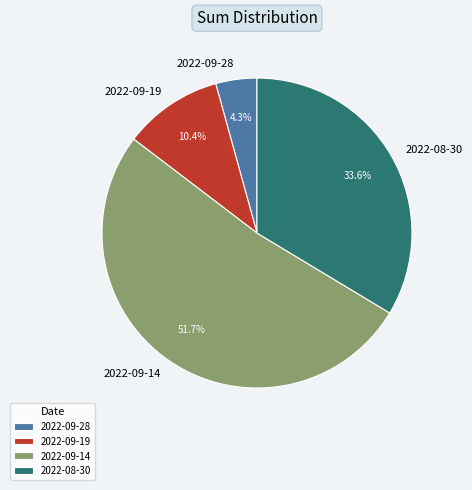

Which slice represents more than half of the pie?

2022-09-14